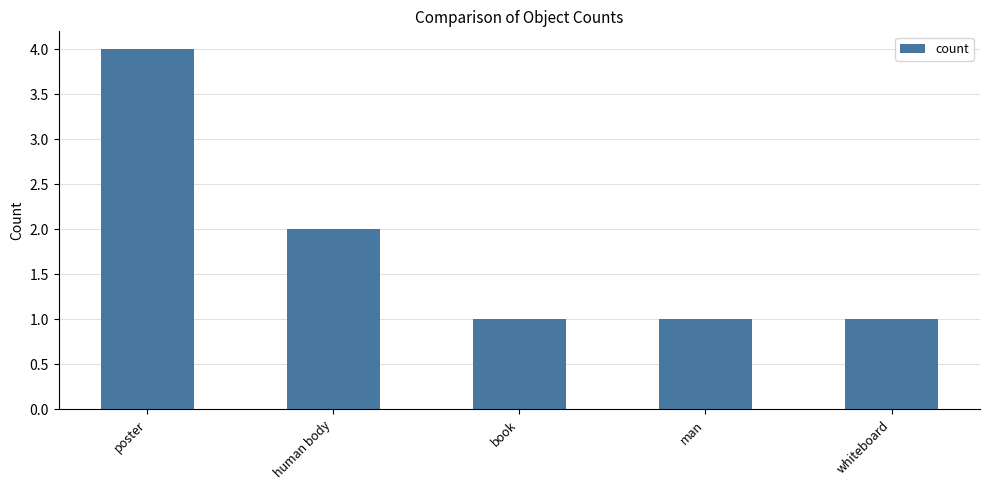

What is the greatest value displayed?

4